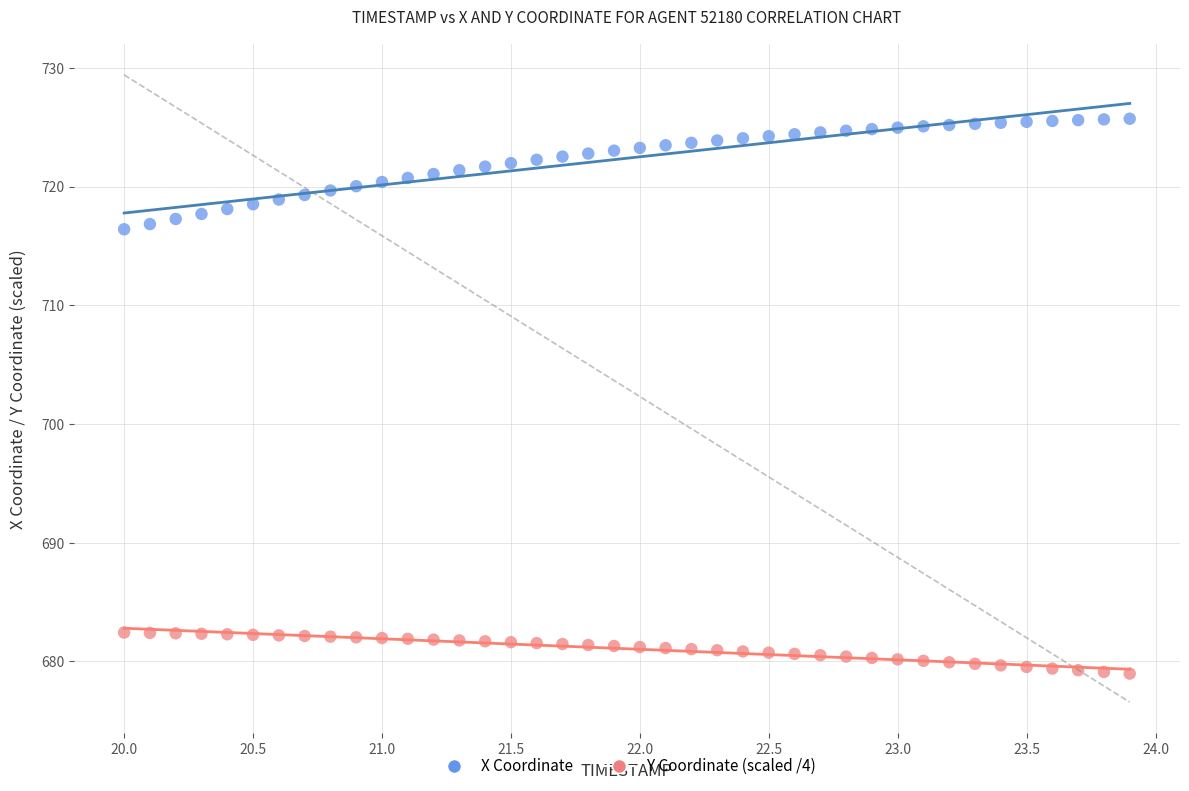

Across all data points, what is the range of Y values (max minus min)?

46.7